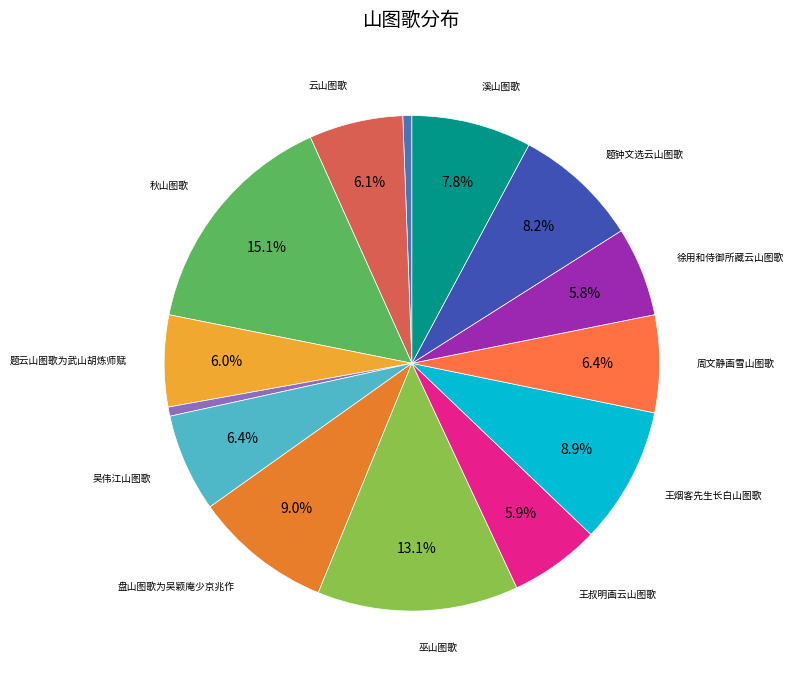

To the nearest percent, what is the difference between the largest and smallest slice percentages?

15%